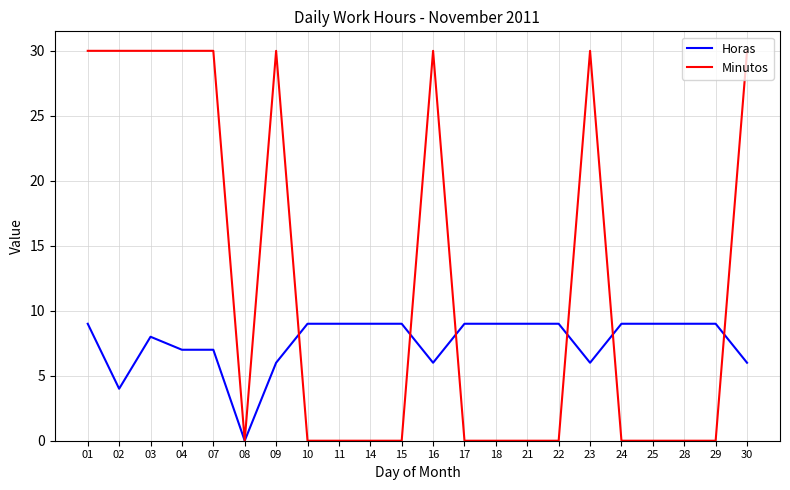

Which series has the widest spread of values?

Minutos